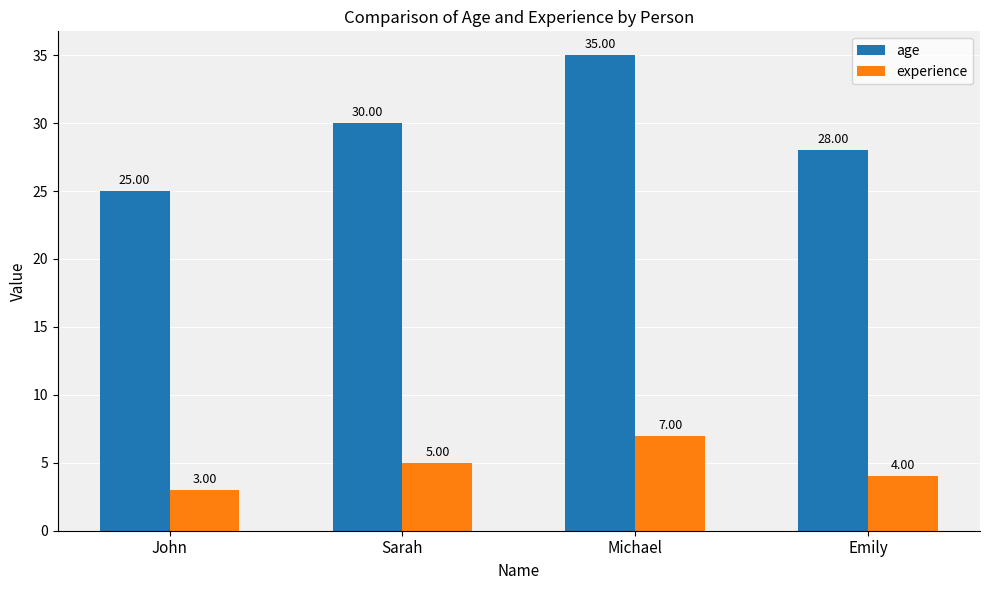

Reading right to left, list all the values displayed in this chart.

age: Emily=28	Michael=35	Sarah=30	John=25
experience: Emily=4	Michael=7	Sarah=5	John=3